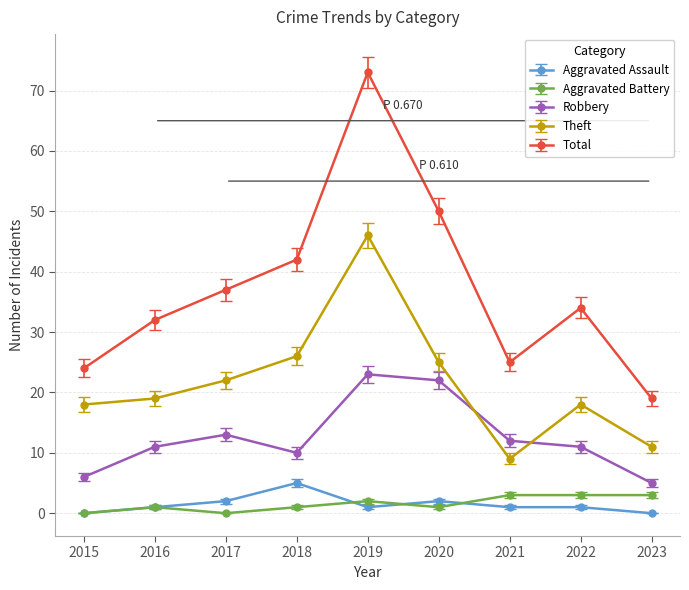

What is the difference between the second highest and second lowest values in the Total series?

26